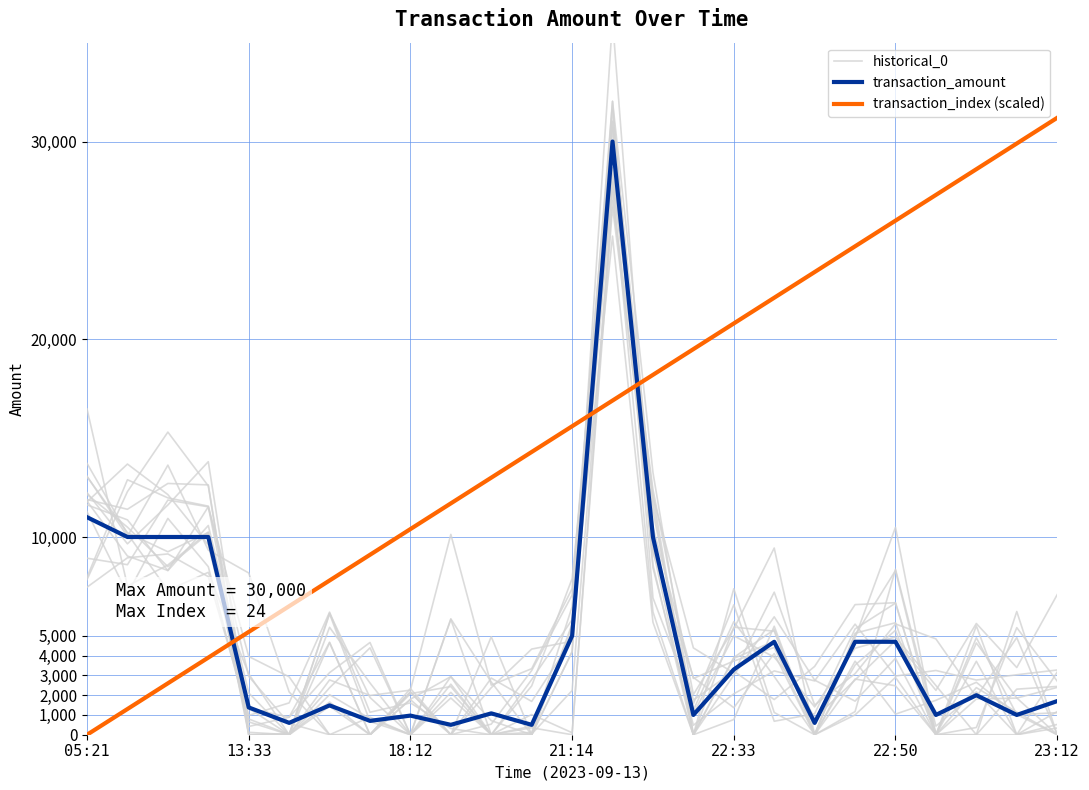

At which category is the sum across all series the highest?

13